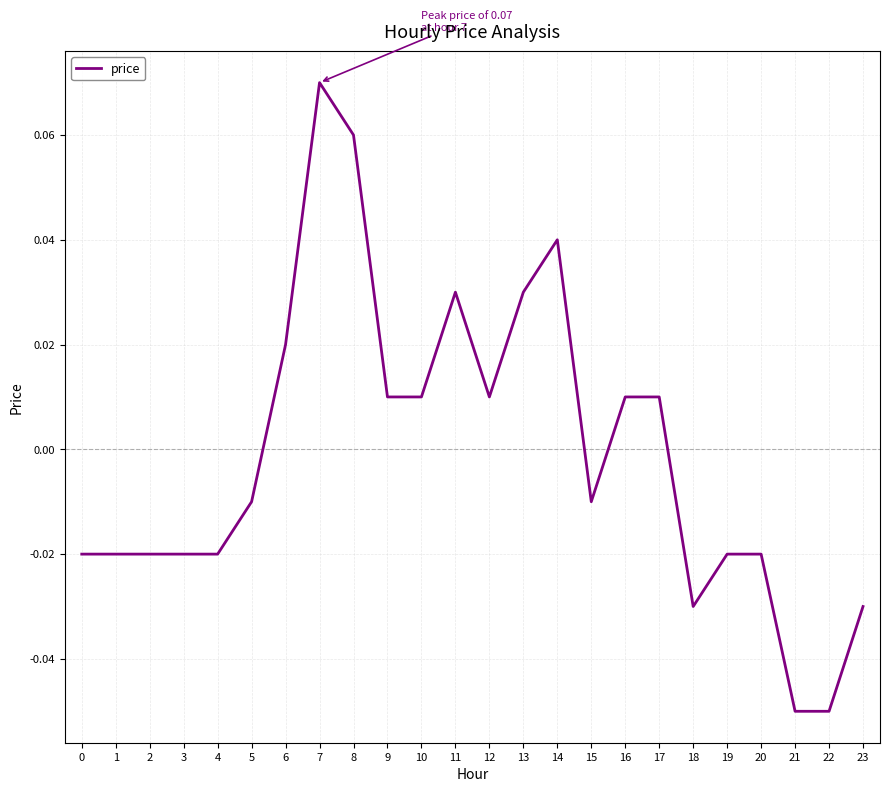

How many values are above zero?

11